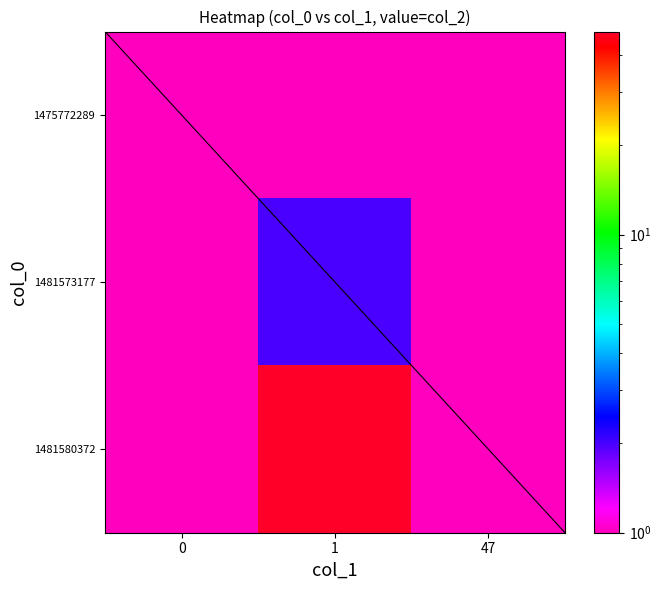

Reading left to right, extract all data points from this chart.

1475772289: 0=1	1=1	47=1
1481573177: 0=1	1=2	47=1
1481580372: 0=1	1=48	47=1